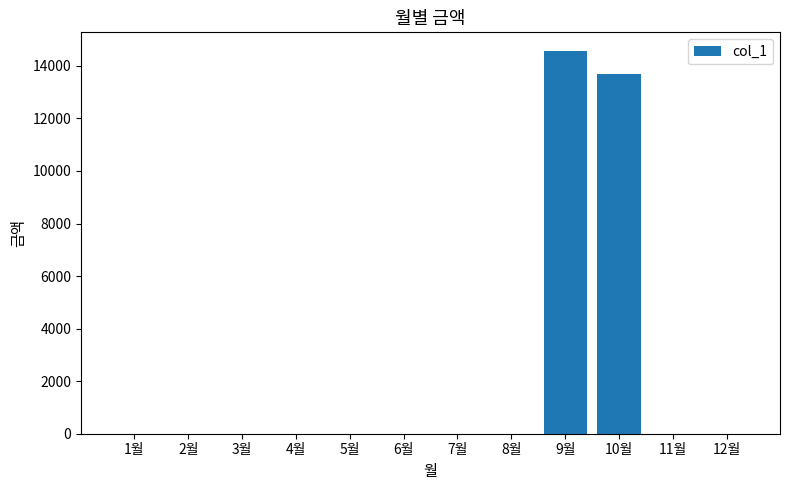

Reading left to right, extract all data points from this chart.

1월=0	2월=0	3월=0	4월=0	5월=0	6월=0	7월=0	8월=0	9월=14550	10월=13690	11월=0	12월=0